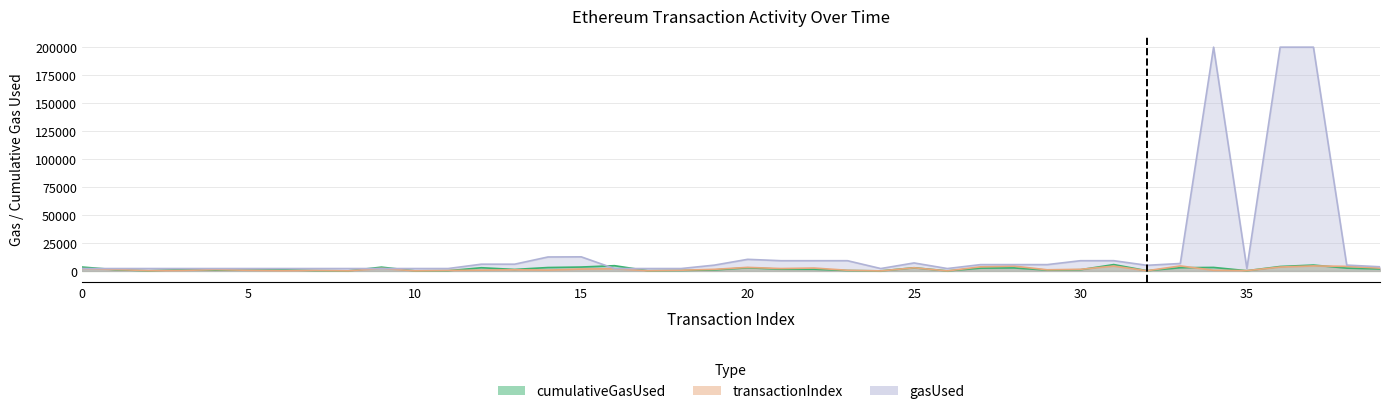

Is it true that gasUsed equals 65278.2 at 34?

False